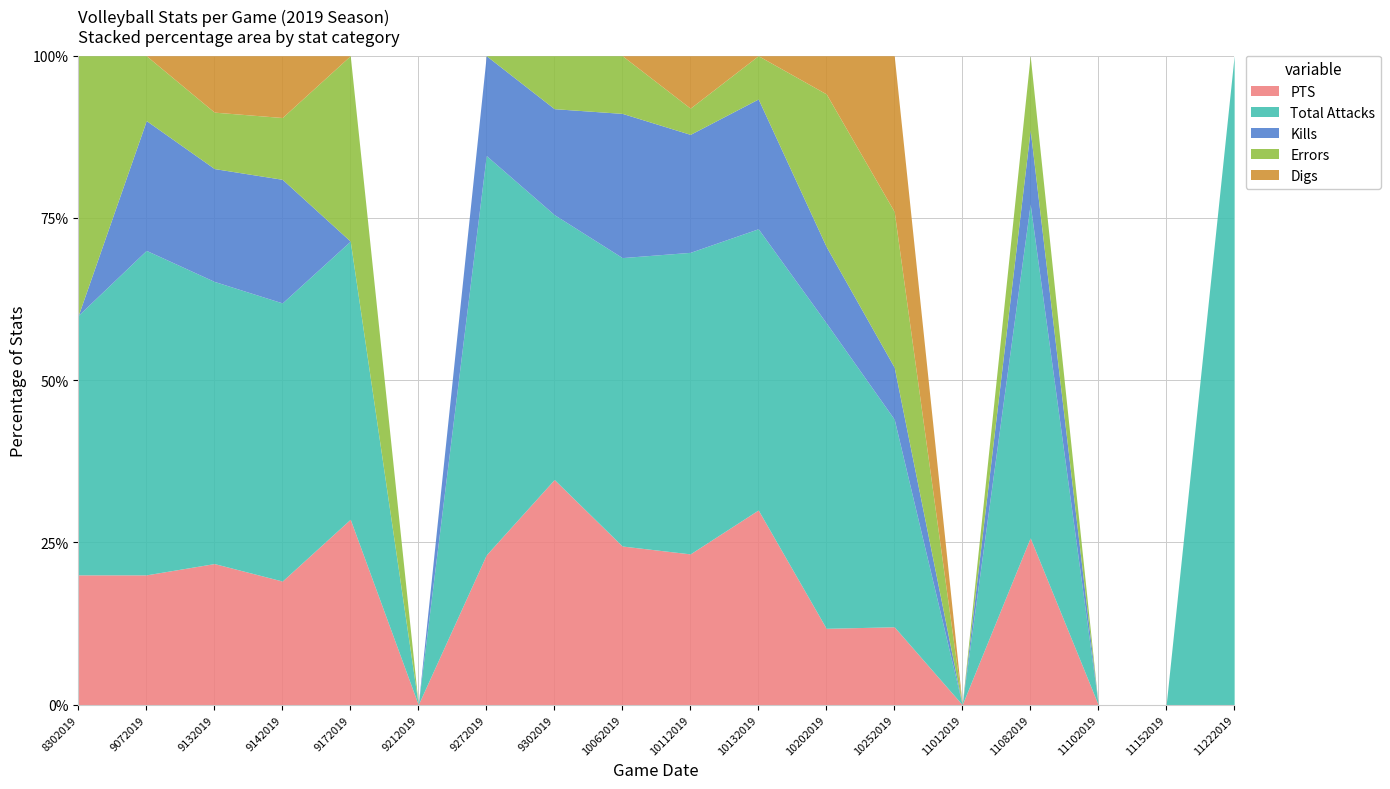

Which series has the largest range (max minus min)?

Total Attacks